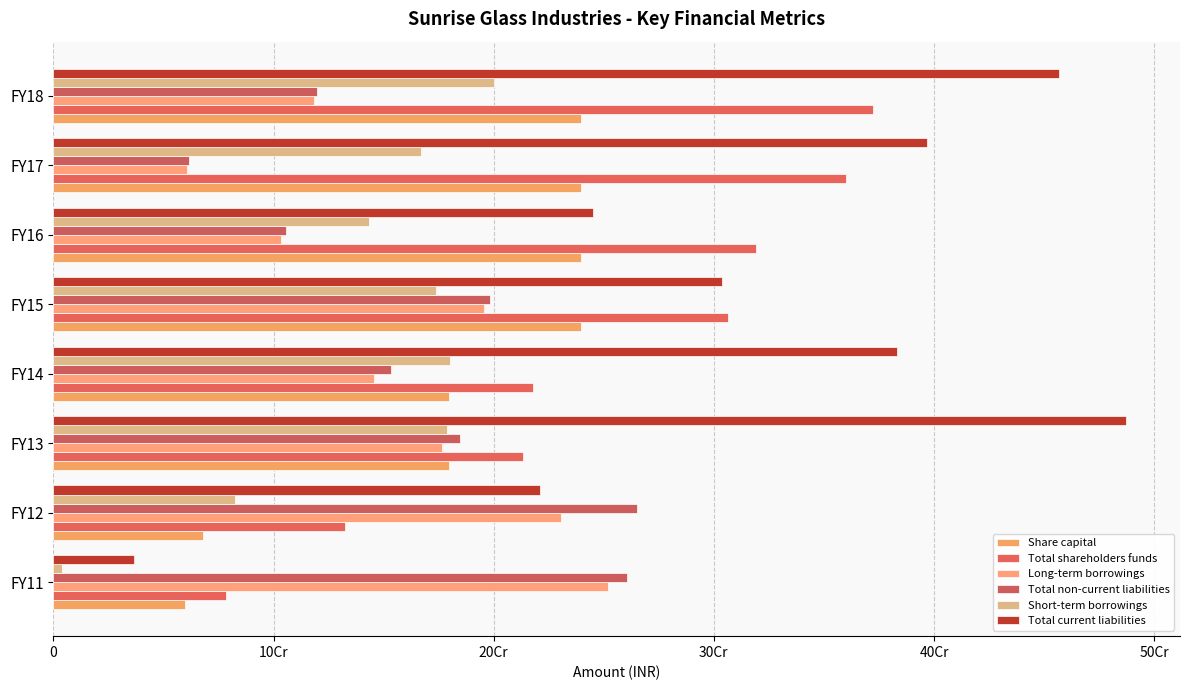

List the series in order of their peak value, highest first.

Total current liabilities, Total shareholders funds, Total non-current liabilities, Long-term borrowings, Share capital, Short-term borrowings